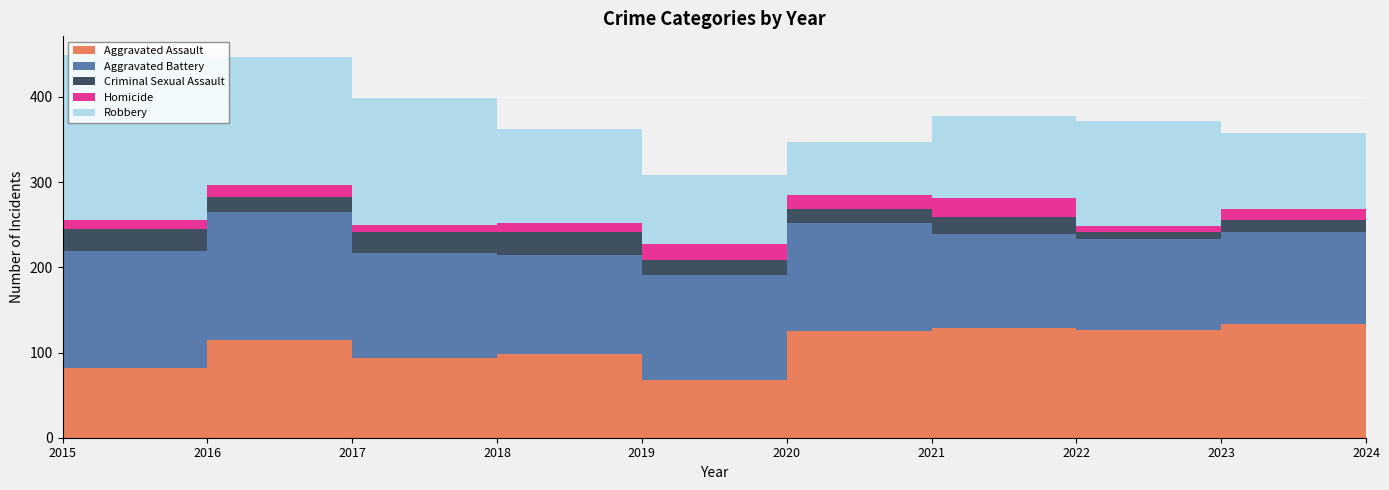

Reading right to left, extract all data points from this chart.

Aggravated Assault: 2024=133	2023=127	2022=129	2021=125	2020=68	2019=98	2018=94	2017=115	2016=82	2015=81
Aggravated Battery: 2024=108	2023=106	2022=110	2021=127	2020=123	2019=116	2018=123	2017=150	2016=137	2015=108
Criminal Sexual Assault: 2024=14	2023=9	2022=20	2021=16	2020=18	2019=28	2018=25	2017=18	2016=26	2015=24
Homicide: 2024=14	2023=7	2022=22	2021=17	2020=18	2019=10	2018=8	2017=14	2016=11	2015=3
Robbery: 2024=89	2023=123	2022=97	2021=62	2020=81	2019=110	2018=149	2017=150	2016=193	2015=148